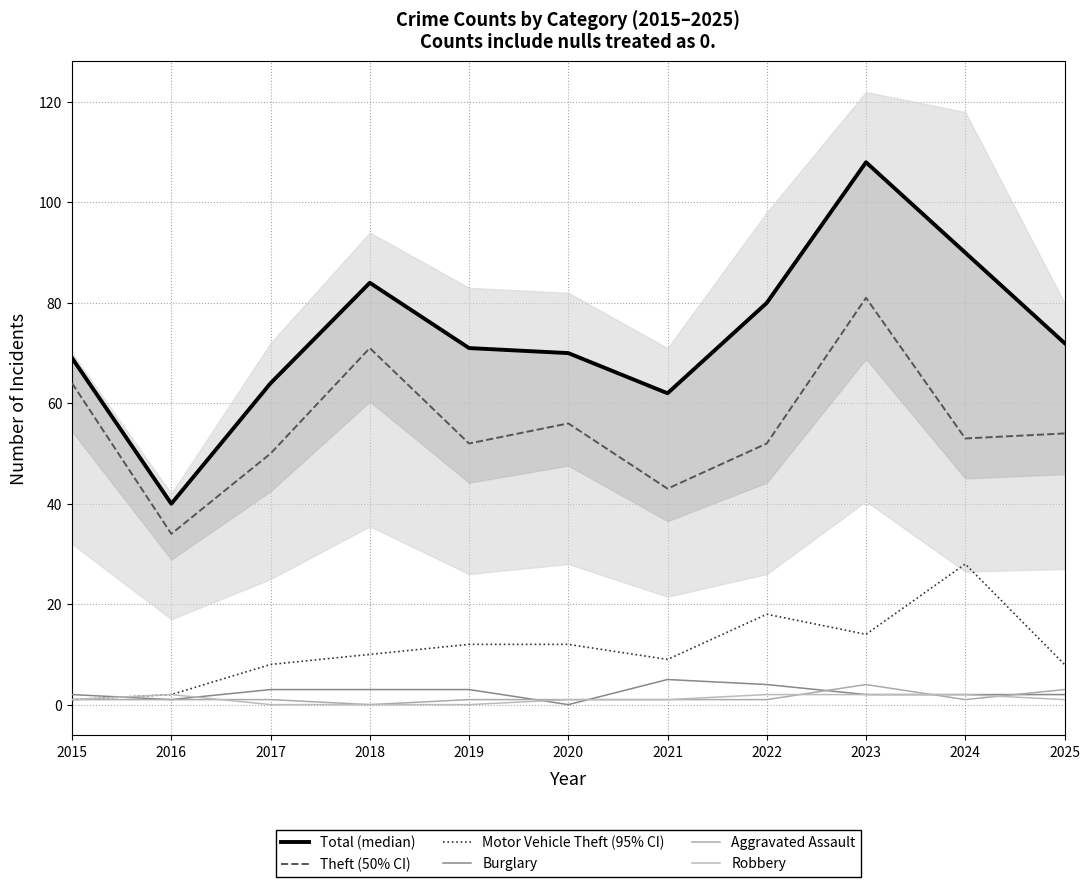

Which series has the largest range (max minus min)?

Total (median)